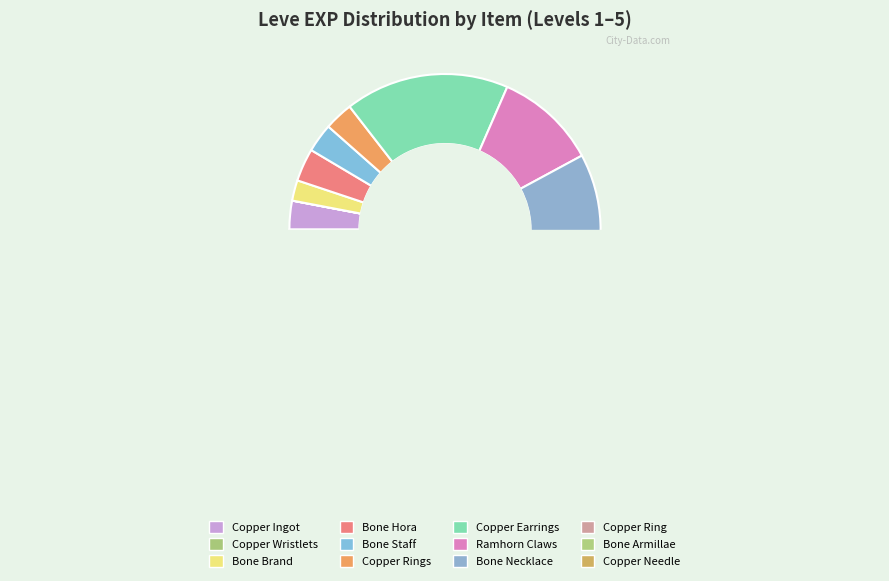

To the nearest percent, what portion does Copper Ring represent?

17%